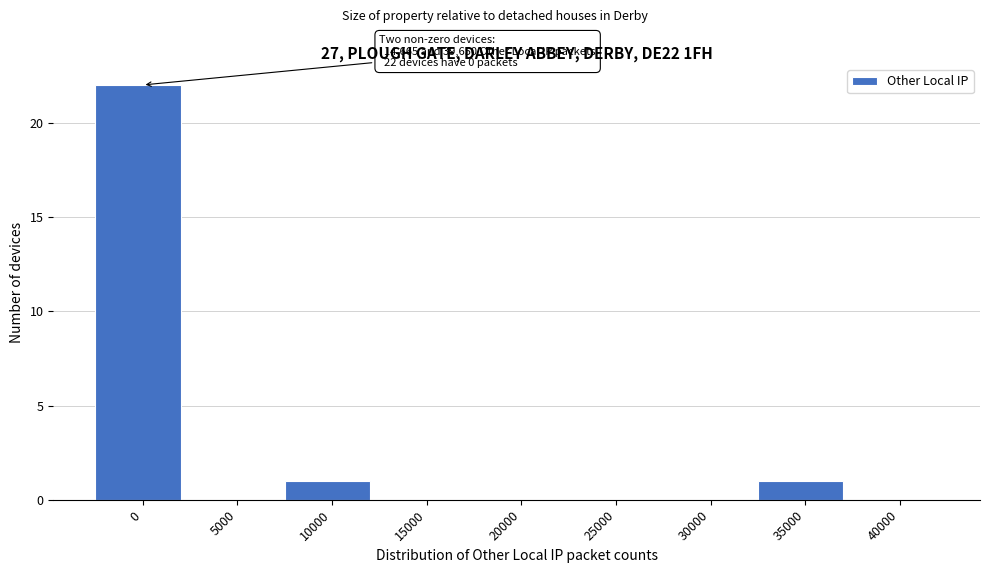

Reading left to right, what are all the values shown in this chart?

0=22	5000=0	10000=1	15000=0	20000=0	25000=0	30000=0	35000=1	40000=0